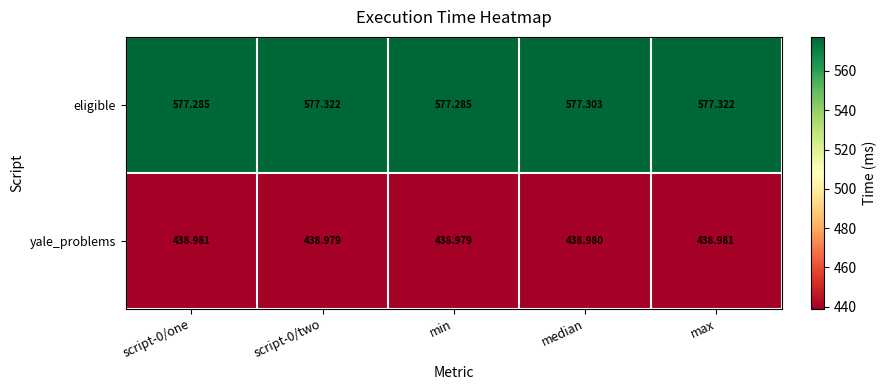

What is the smallest value displayed?

439.0